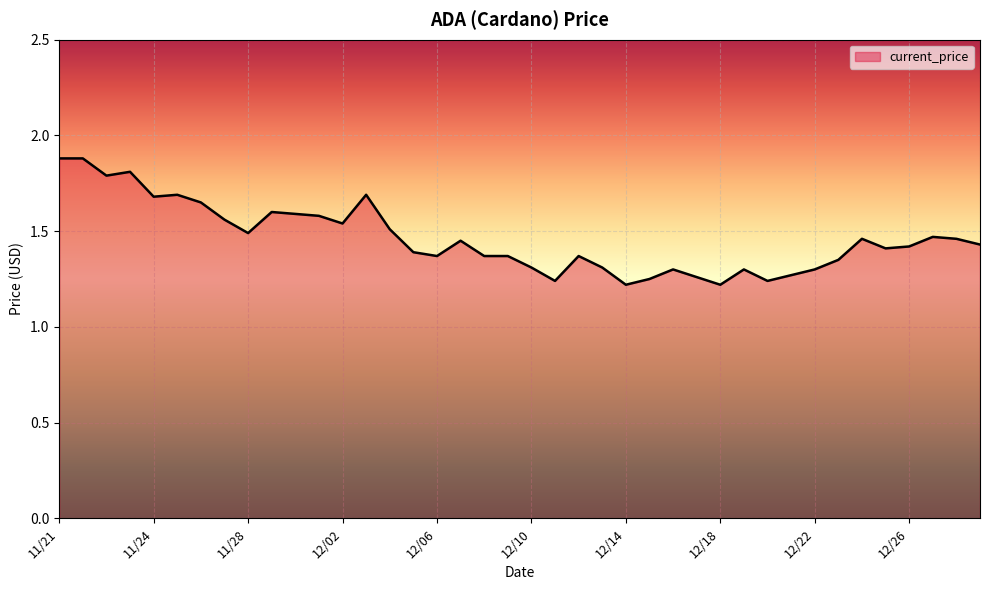

What is the difference between the maximum and minimum values?

0.7